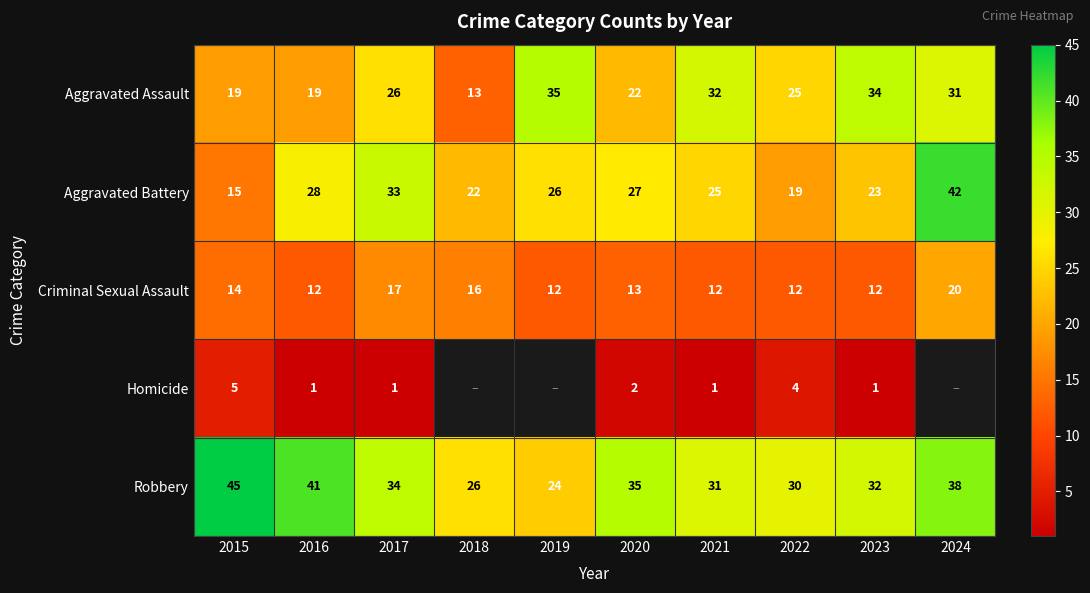

What is the spread (max minus min) of values at 2020?

33